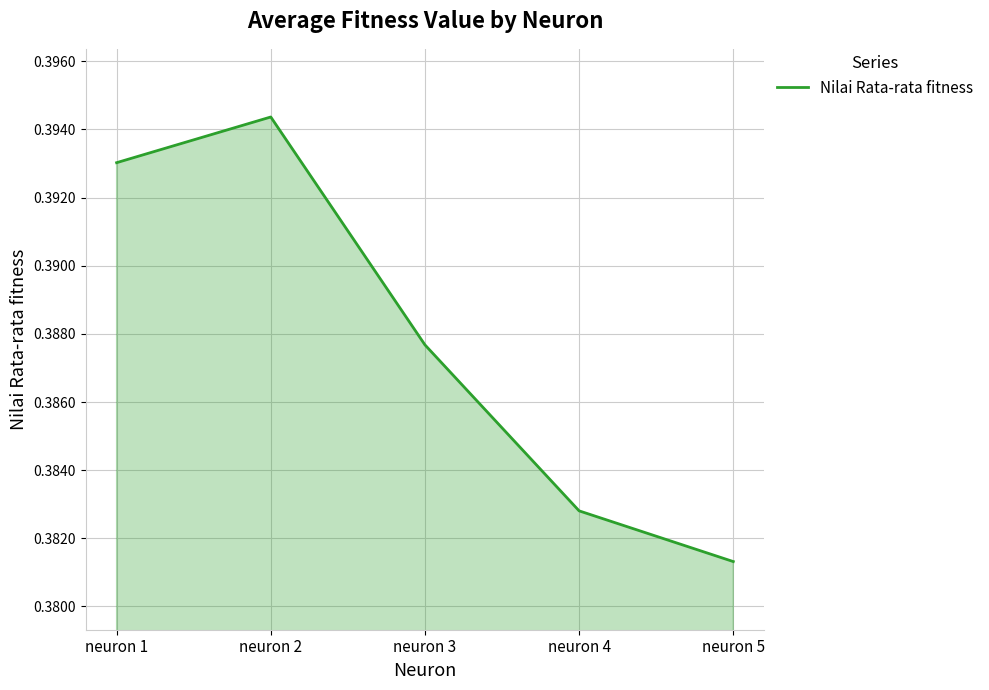

How many interior local peaks (higher than both neighbors) does the data have?

1